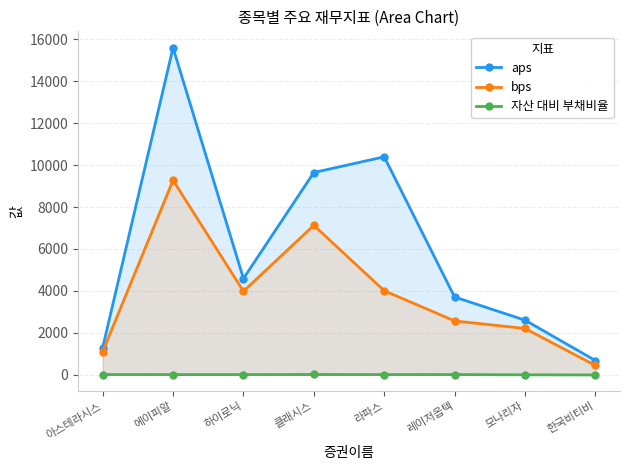

Reading left to right, transcribe all the data shown in this chart.

aps: 1288.7	15606.0	4587.2	9647.2	10397.0	3704.8	2599.9	674.0
bps: 1097.7	9277.9	3979.4	7125.8	4004.3	2563.6	2202.8	436.0
자산 대비 부채비율: 4.8	0.9	0.7	6.2	0.5	3.0	-9.1	-15.4